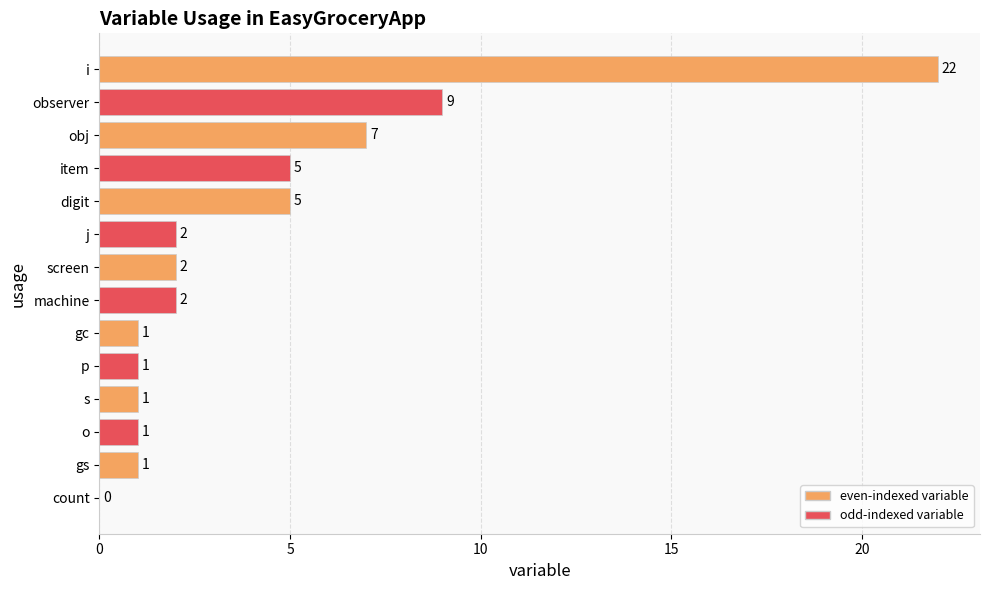

Count the number of categories in the chart.

14